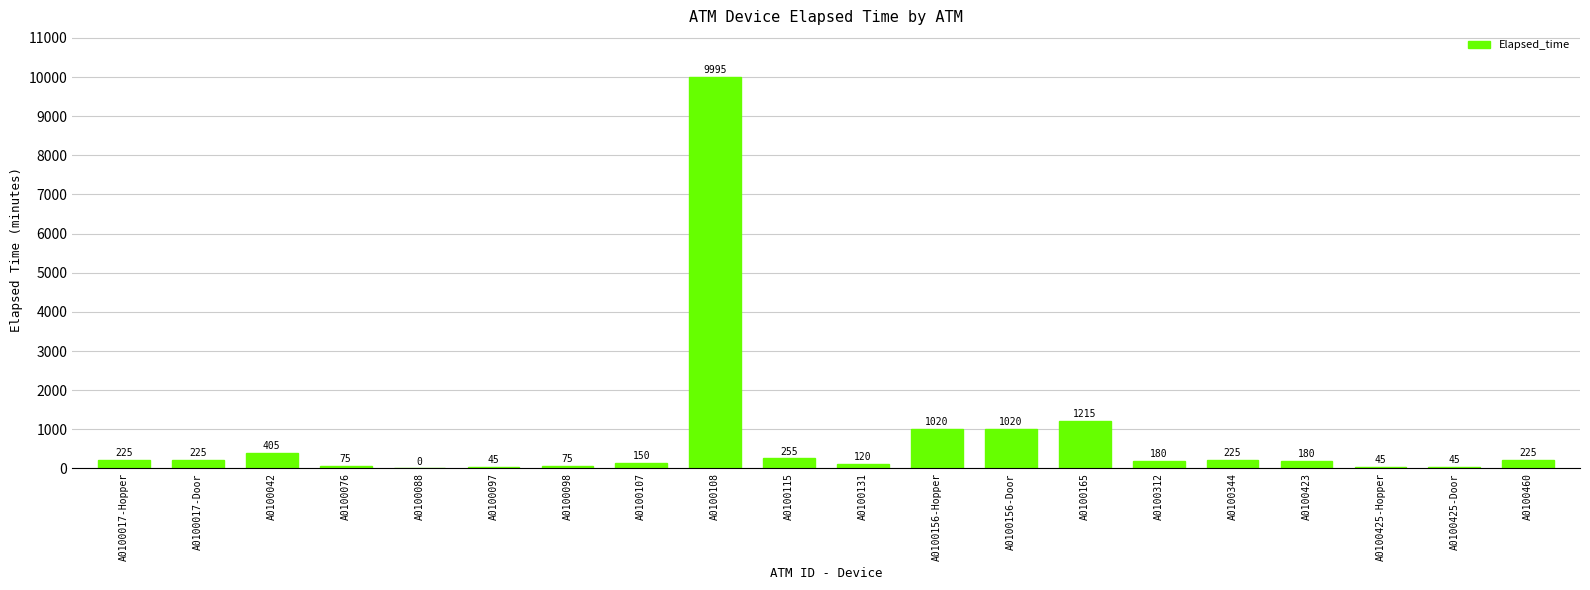

At which label is the value closest to 4997?

A0100165